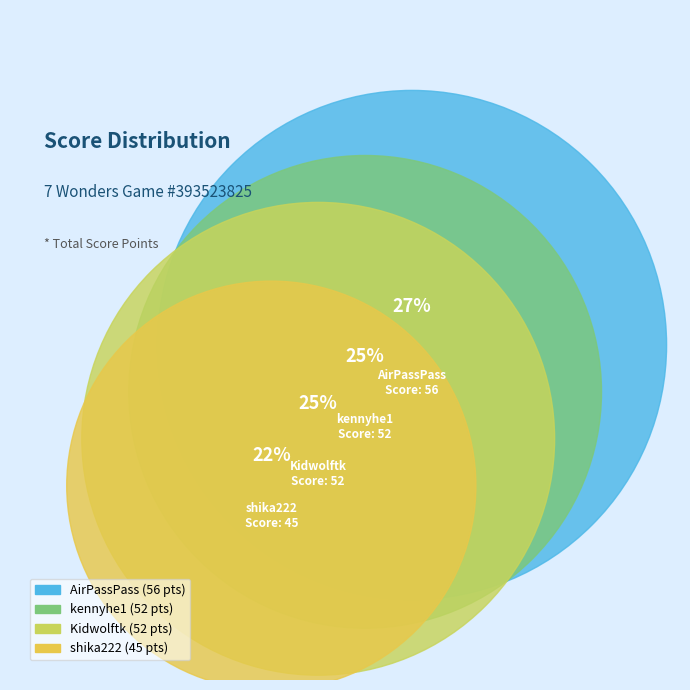

Rank the categories by value from highest to lowest.

AirPassPass, kennyhe1, Kidwolftk, shika222